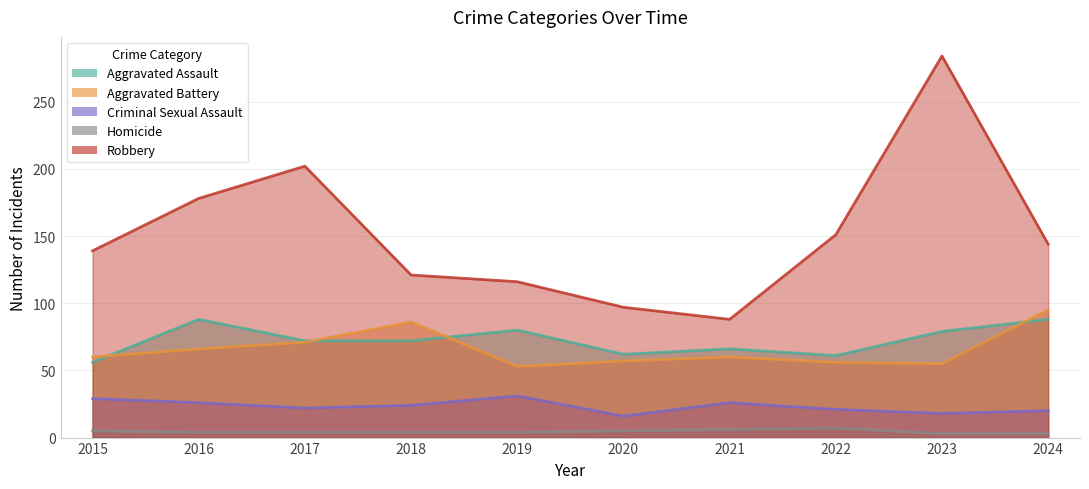

How many data points in Robbery are above 144?

4